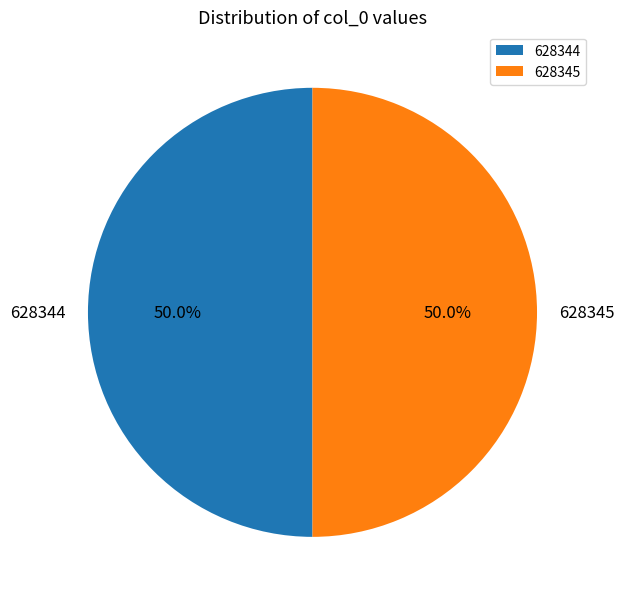

What is the ratio of the value at 628344 to the value at 628345?

1.0